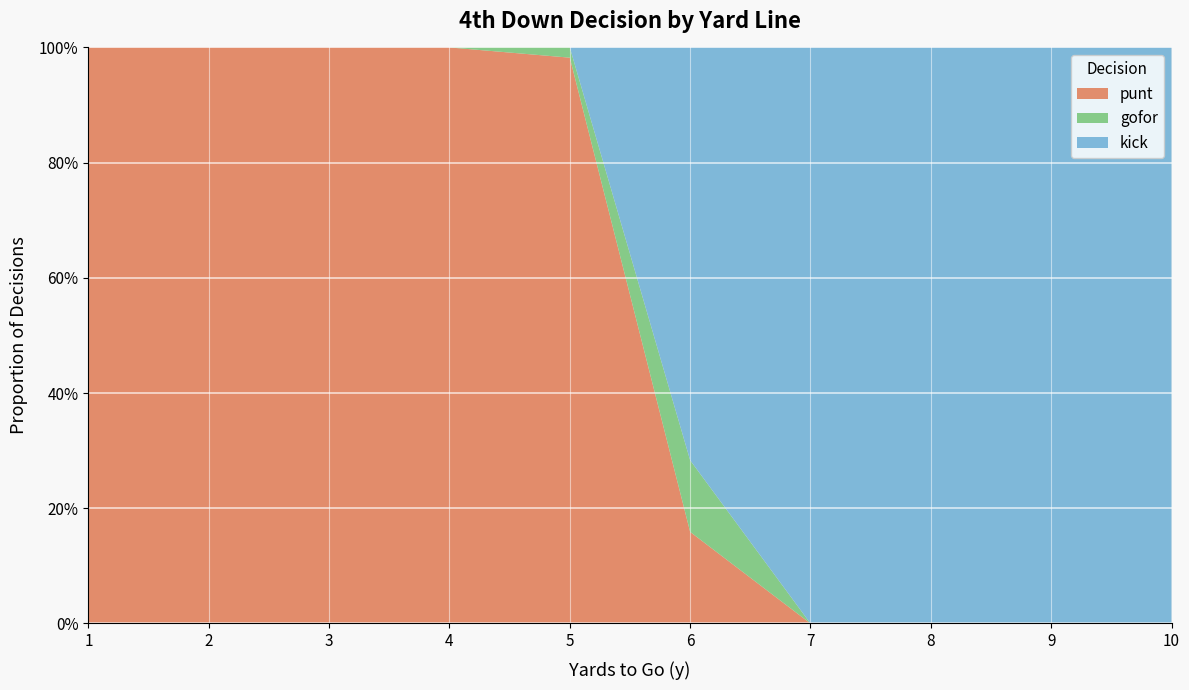

Which series has the largest range (max minus min)?

punt